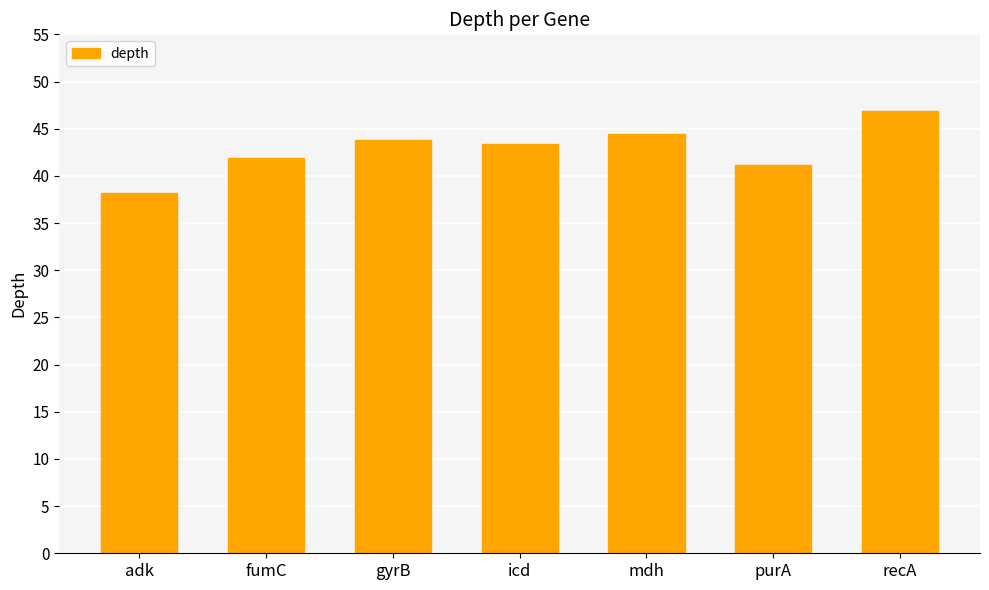

What is the maximum value shown in the chart?

46.9